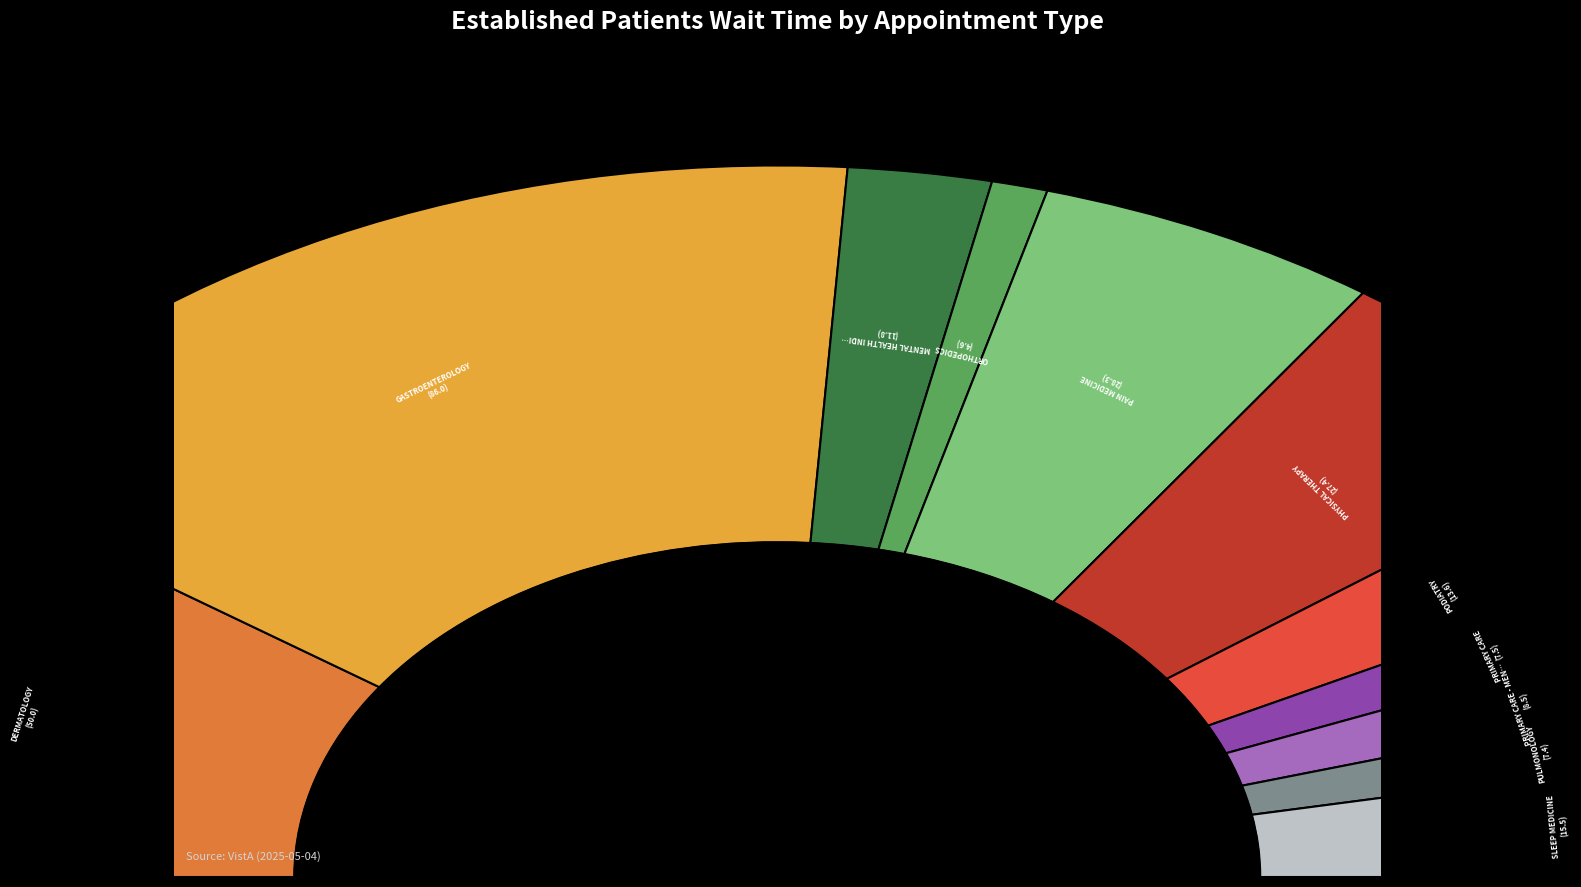

Is the sum of PAIN MEDICINE and PRIMARY CARE - MENTAL HEALTH INTEGRATED greater than half?

No